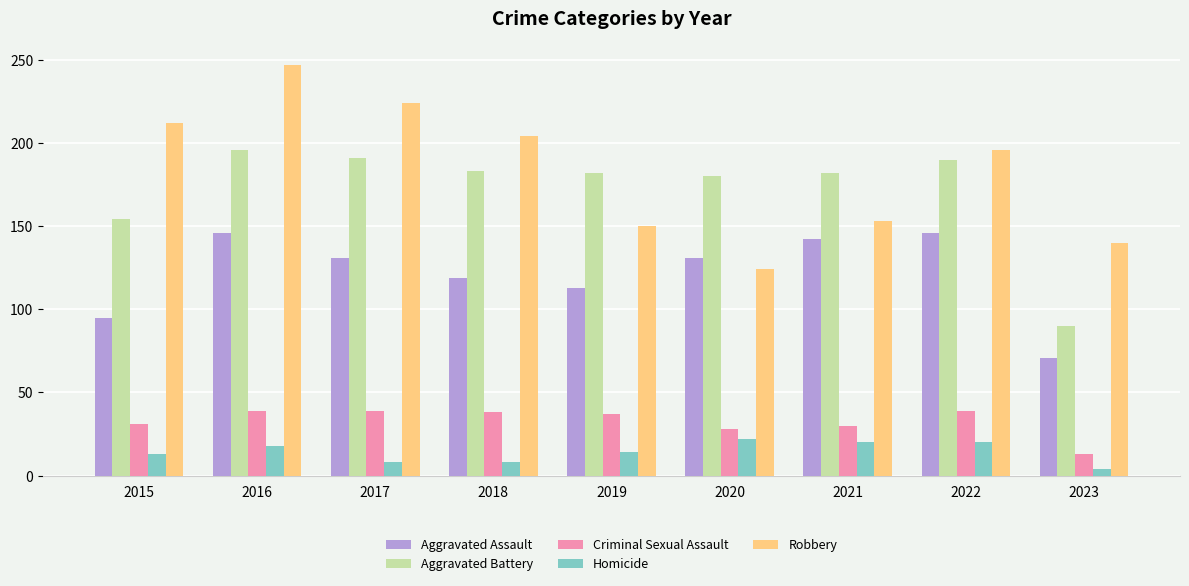

What is the maximum value for Homicide?

22